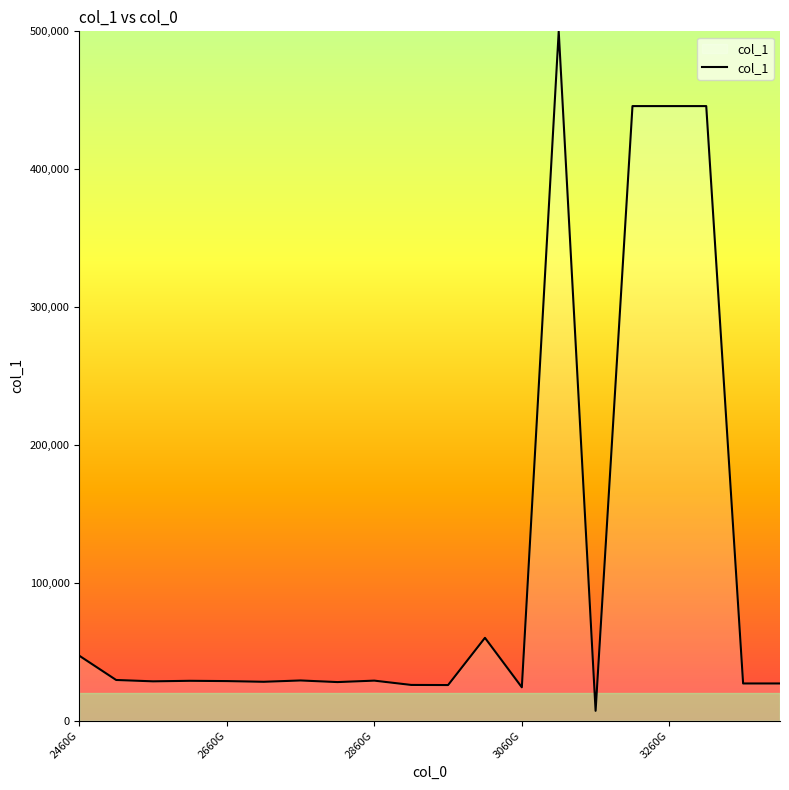

What is the difference between the maximum and minimum values?

492929.4